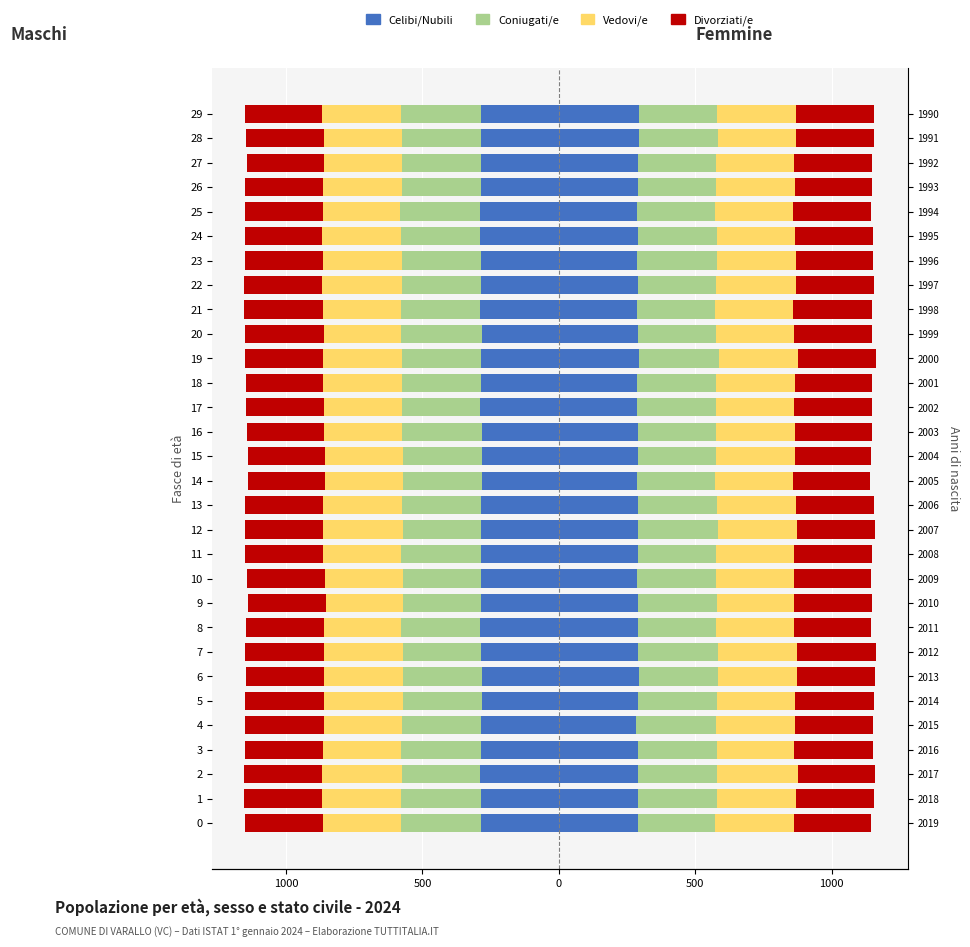

What is the sum of all Divorziati/e values?

-8562.1